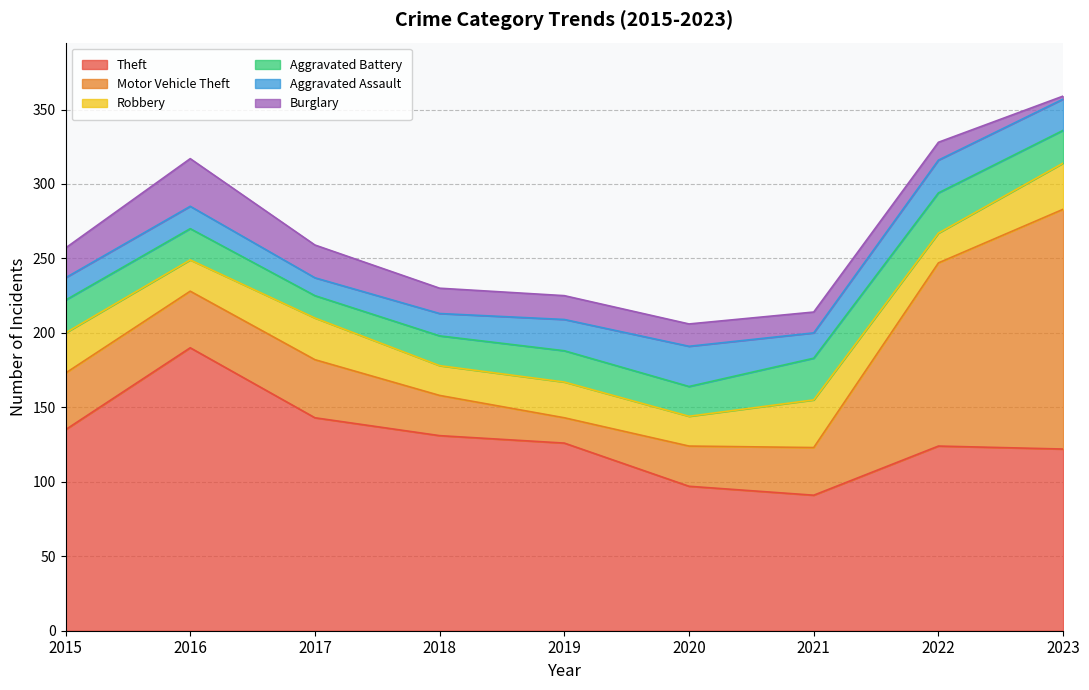

How many intersections are there between Motor Vehicle Theft and Aggravated Battery?

2